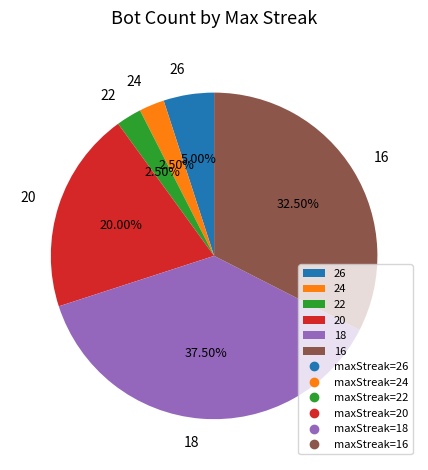

Approximately how many times larger is the value at 18 compared to 24?

15.0